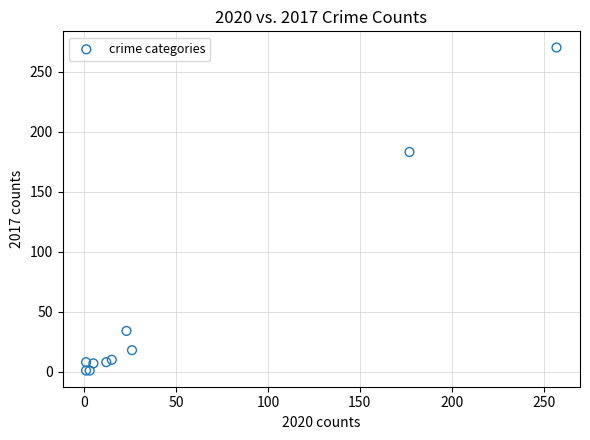

What Y value in the scatter plot is closest to 135?

183